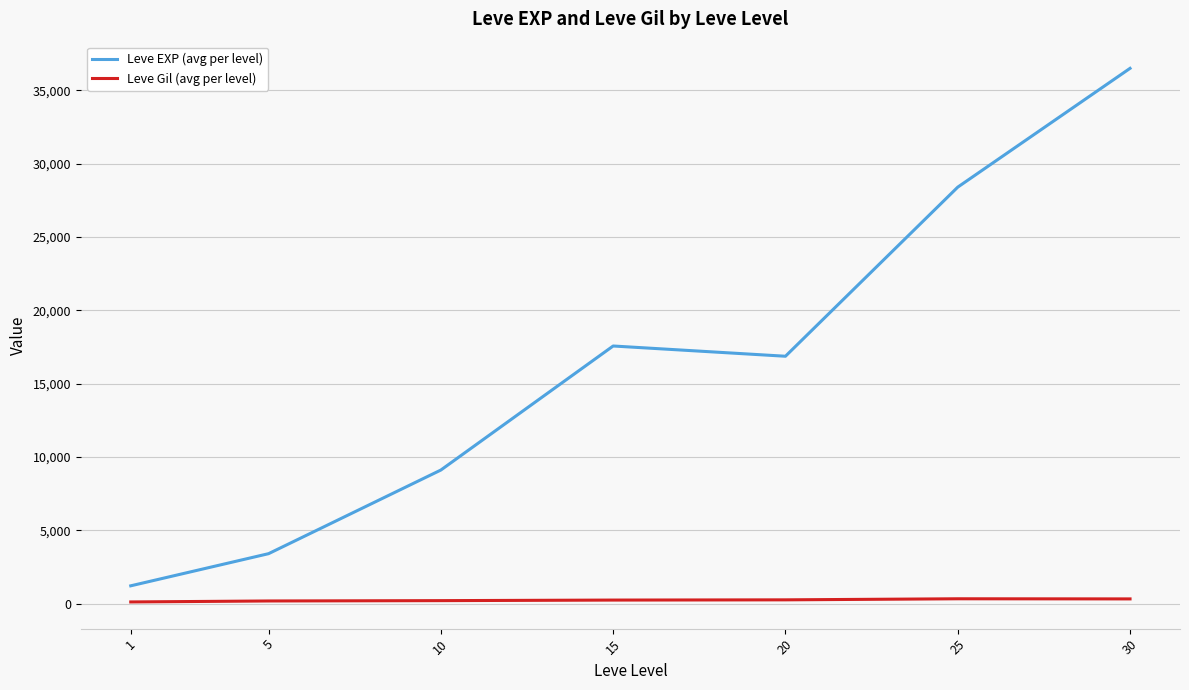

What is the difference between the second highest and second lowest values in the Leve EXP (avg per level) series?

24988.3